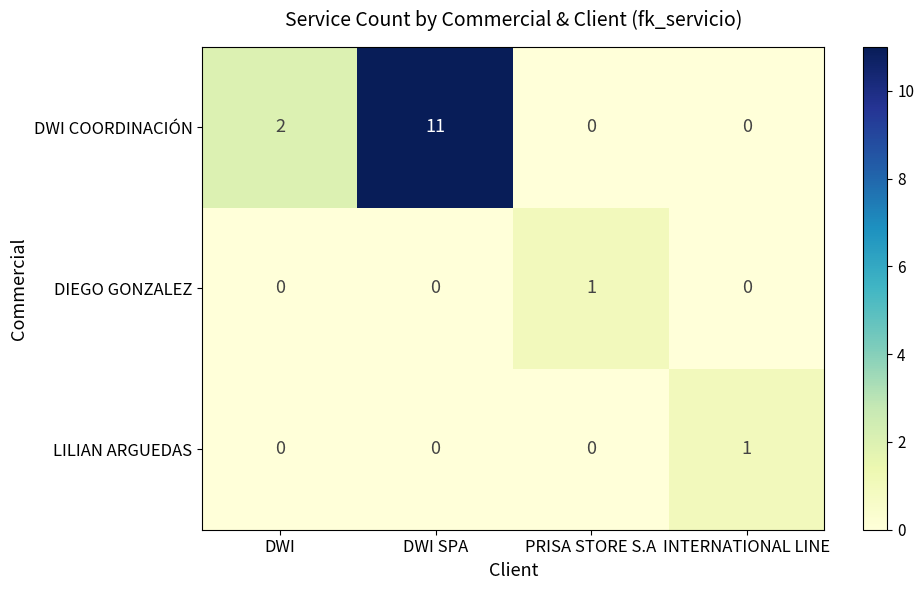

The DWI COORDINACIÓN series shows 6 at DWI SPA. True or false?

False